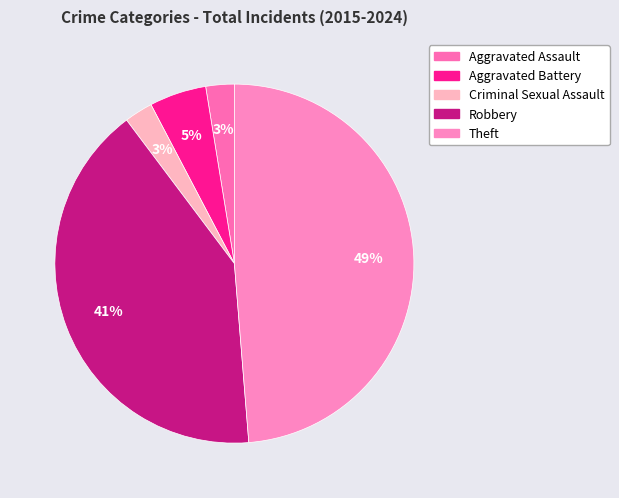

What percentage is the Aggravated Battery slice, to the nearest percent?

5%